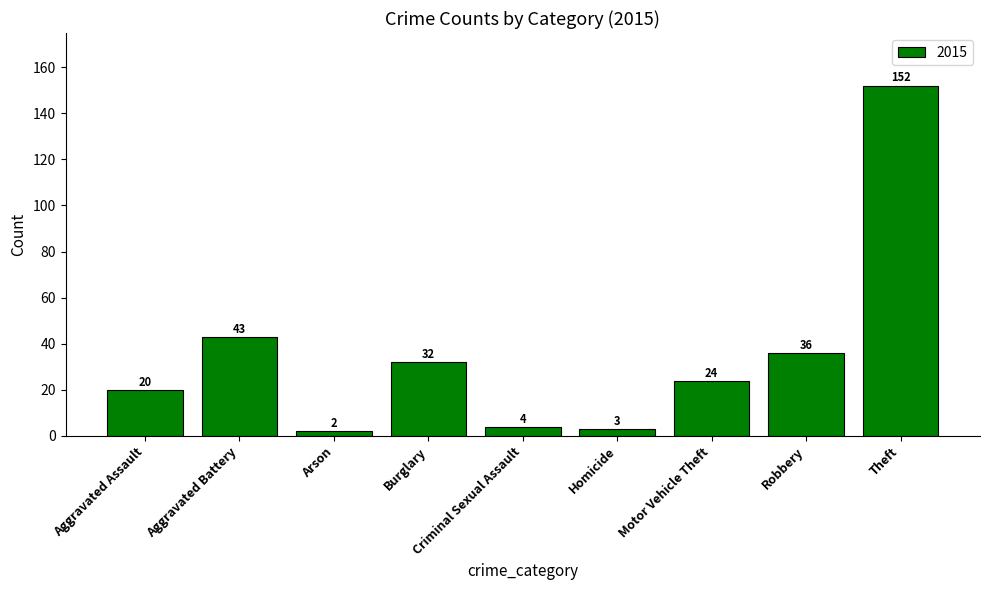

Where does the data first go above 24?

Aggravated Battery